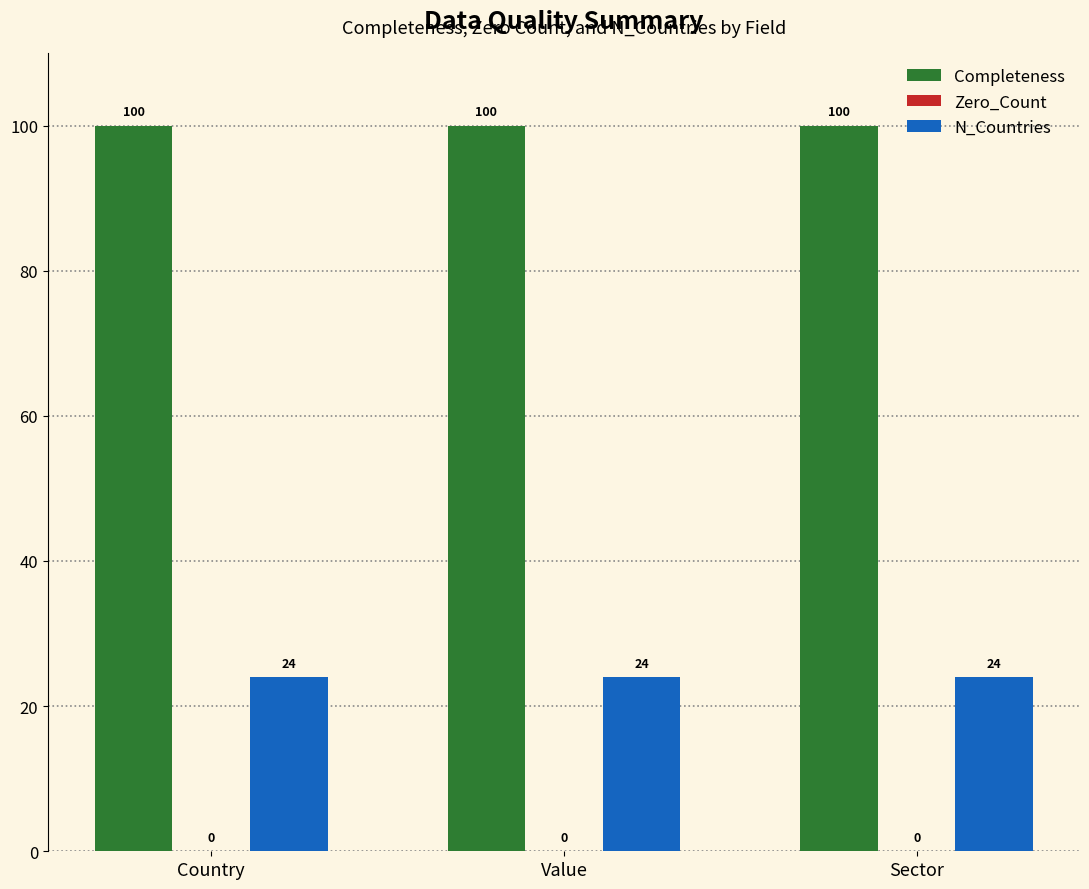

What is the difference between the highest and lowest values at Value?

76